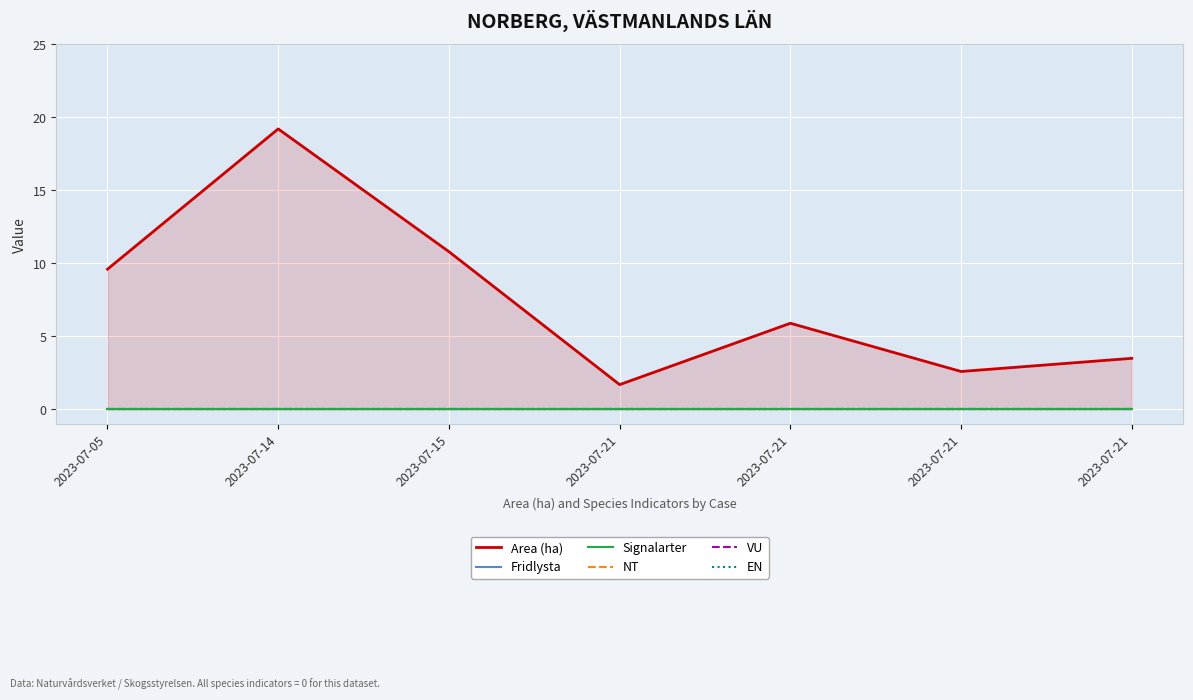

True or false: EN and VU cross at least once.

False